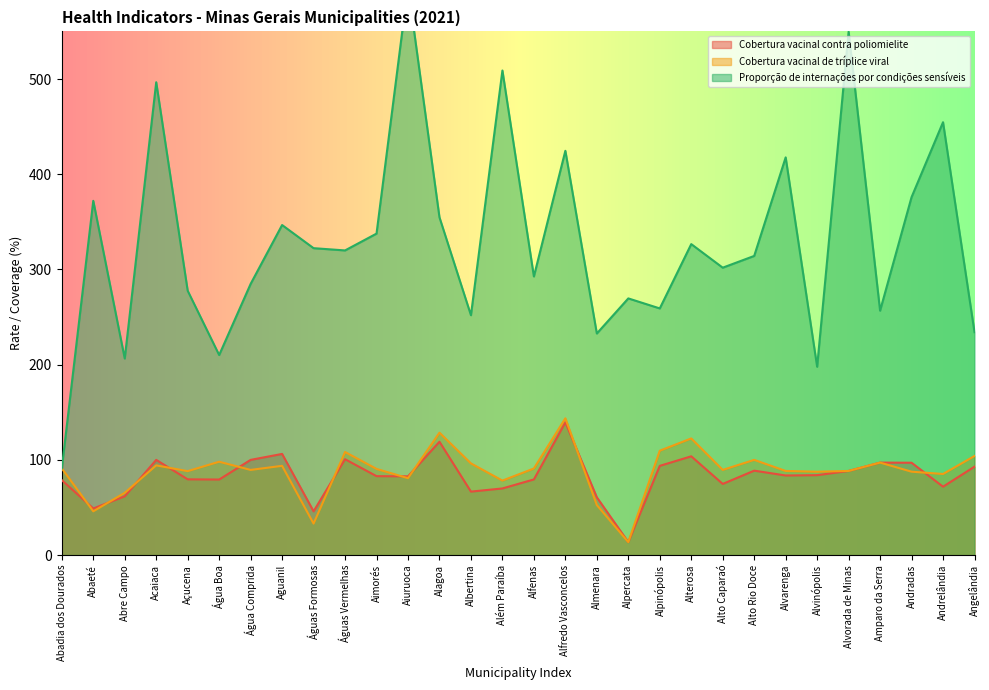

What is the smallest value displayed?

13.6